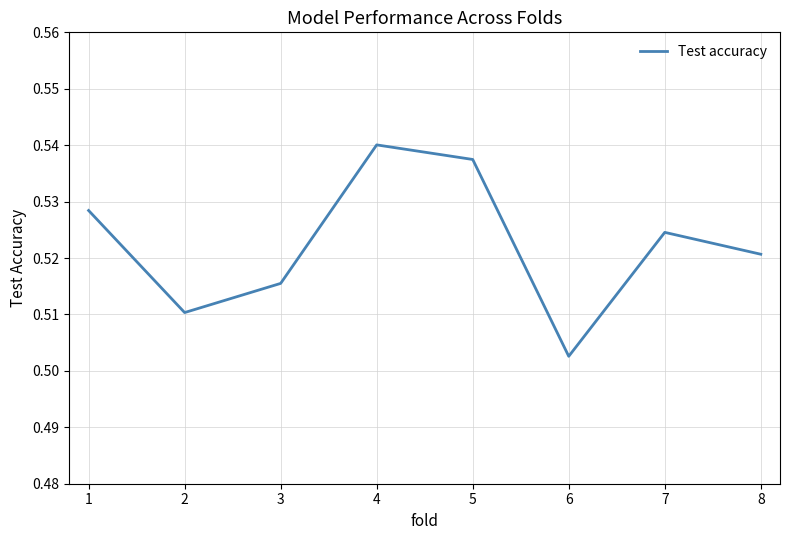

Count the values in the range 0 to 1.

8